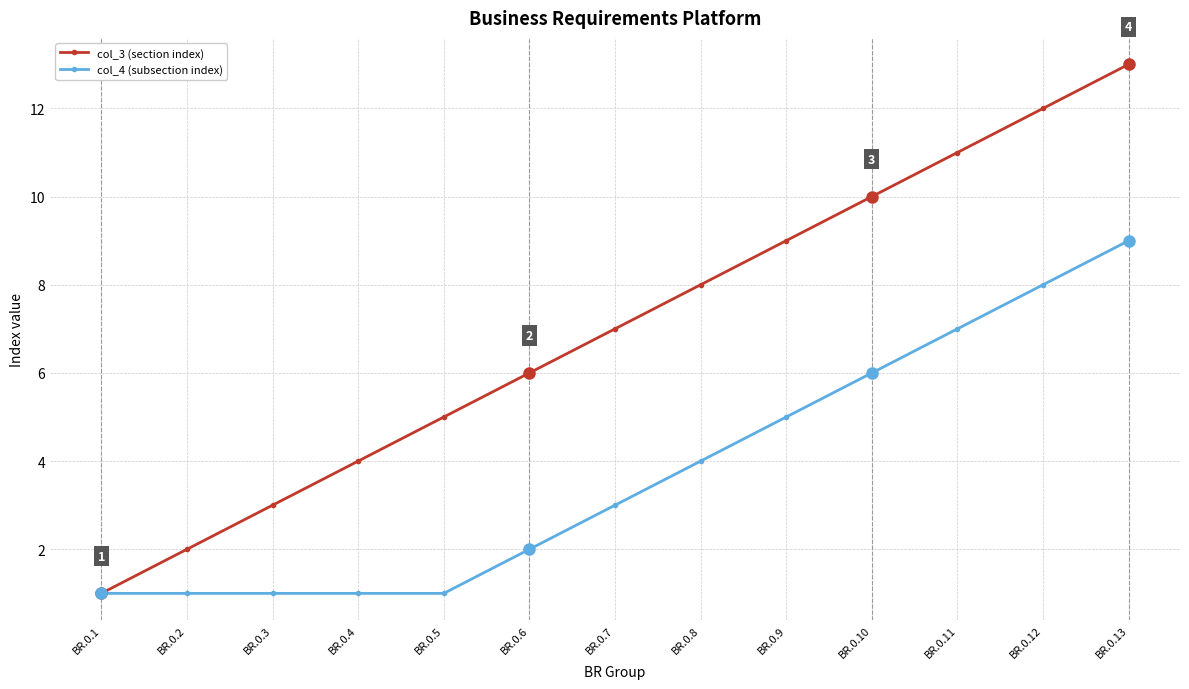

At which category does the chart reach its peak across all series?

BR.0.13